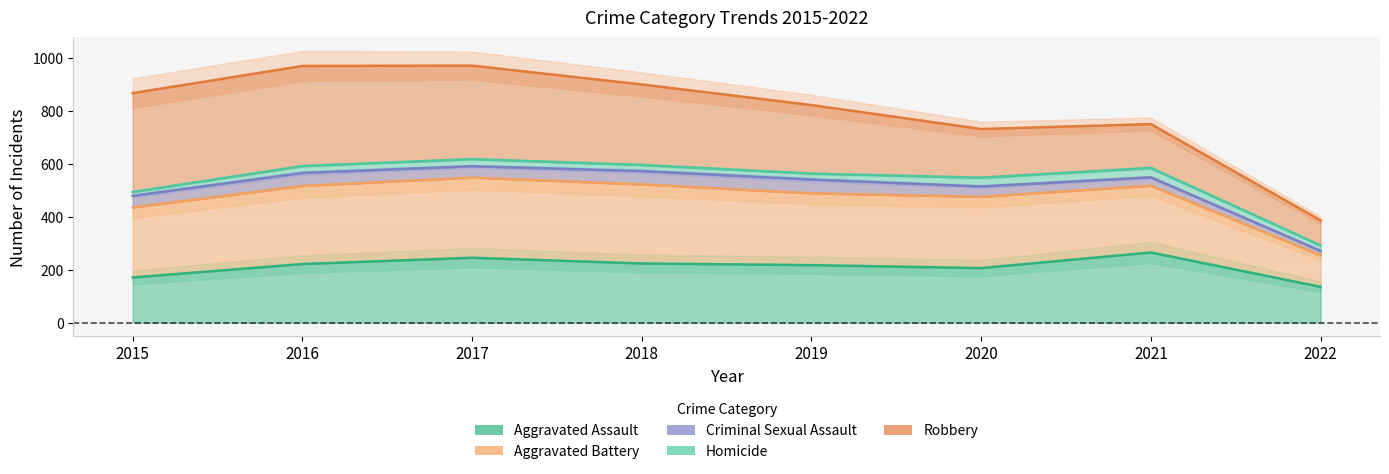

True or false: Robbery and Aggravated Battery intersect in this chart.

False